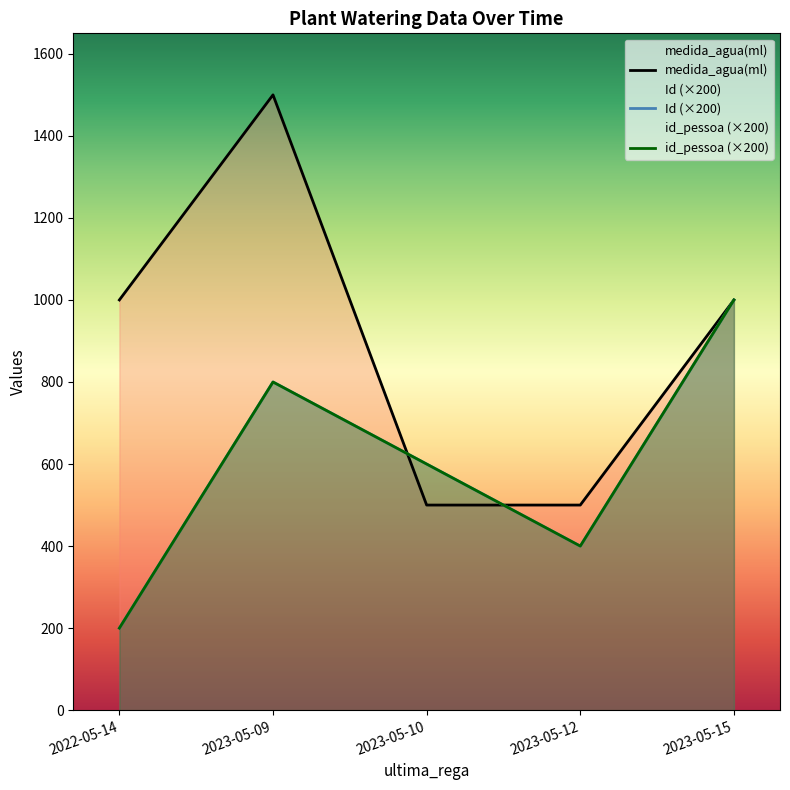

What is the lowest value of the medida_agua(ml) series?

500